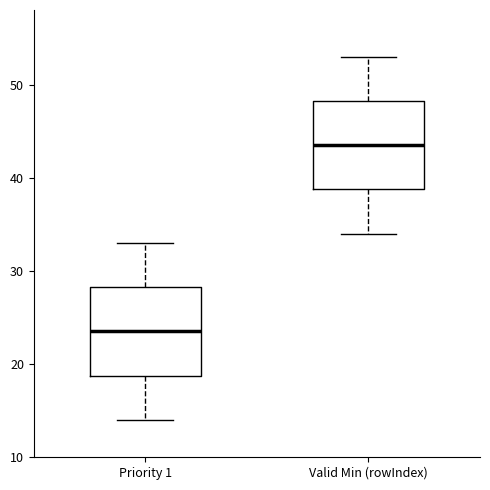

Which box's median line is the highest?

Valid Min (rowIndex)